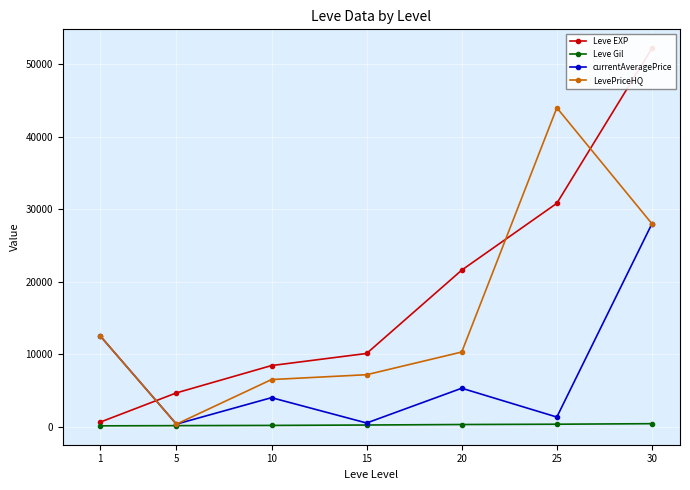

How many lines are shown in the chart?

4